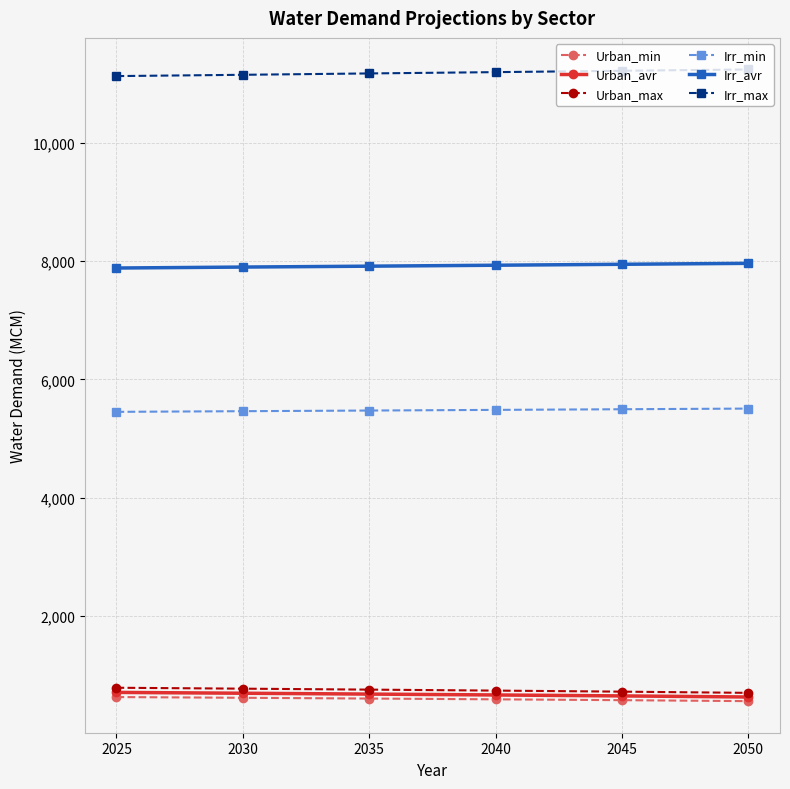

What is the sum of the Urban_avr values at 2025 and 2040?

1372.7